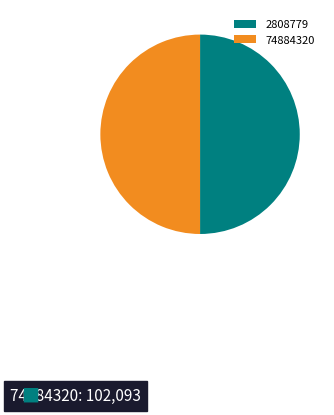

What is the ratio of the value at 2808779 to the value at 74884320?

1.0